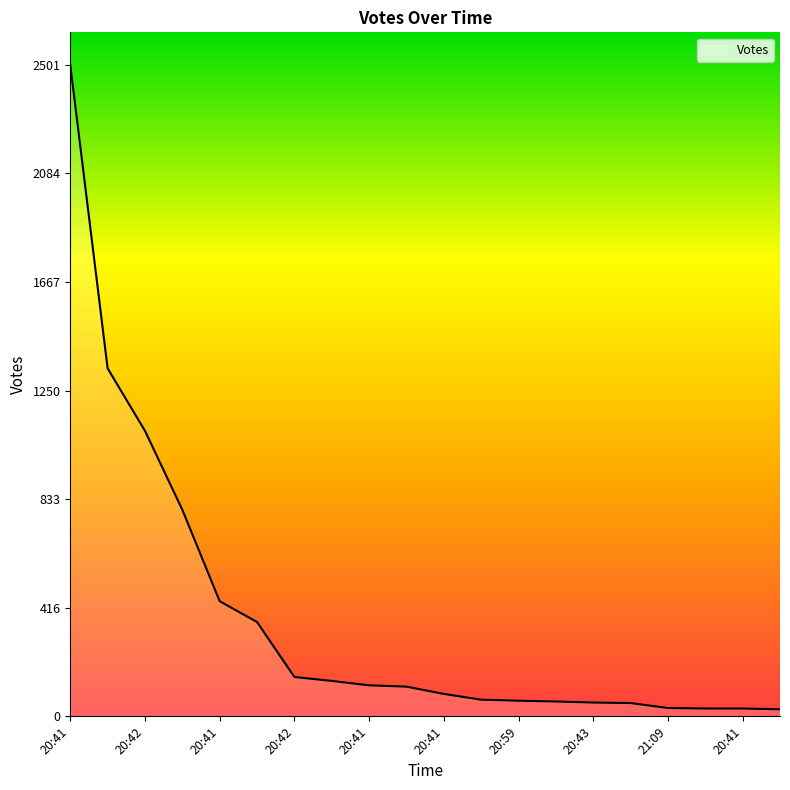

What is the maximum value shown in the chart?

2501